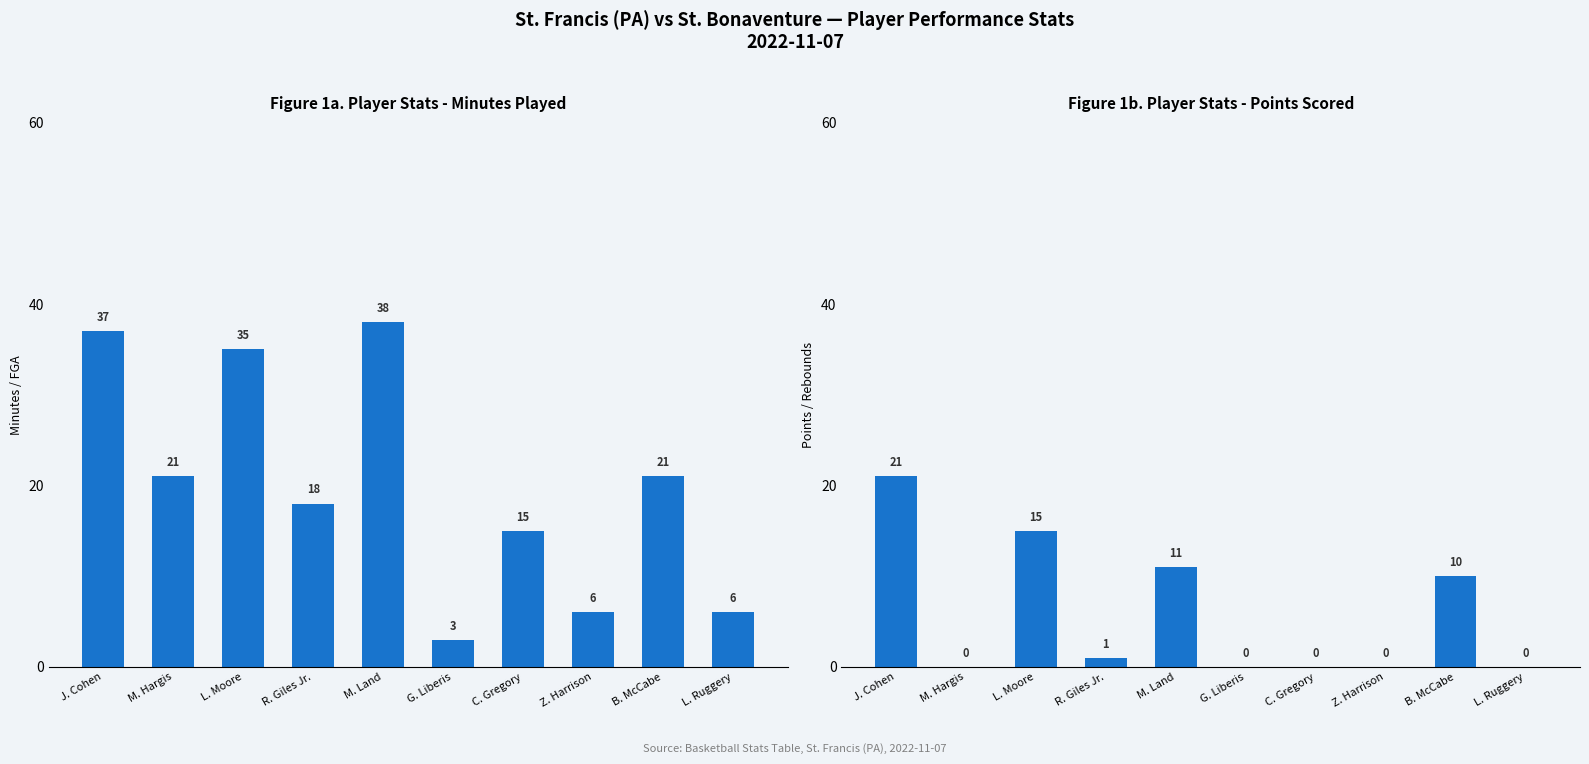

At which category is the sum across all series the highest?

J. Cohen